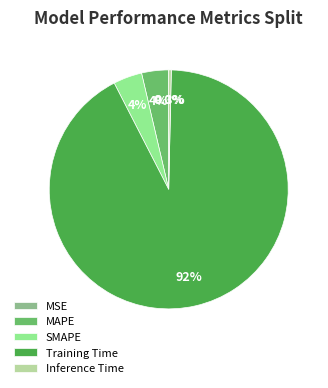

Which slice is the largest?

Training Time